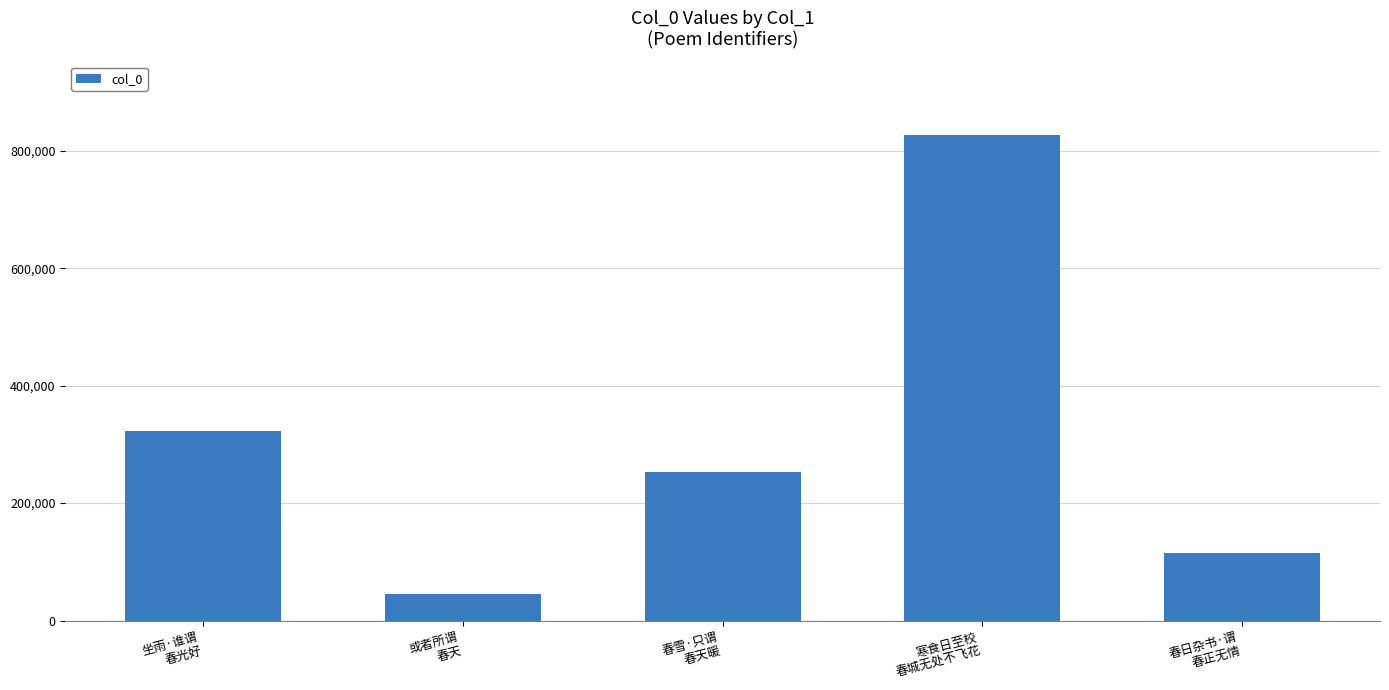

List the labels in order of value, smallest first.

或者所谓
春天, 春日杂书·谓
春正无情, 春雪·只谓
春天暖, 坐雨·谁谓
春光好, 寒食日至校
春城无处不飞花